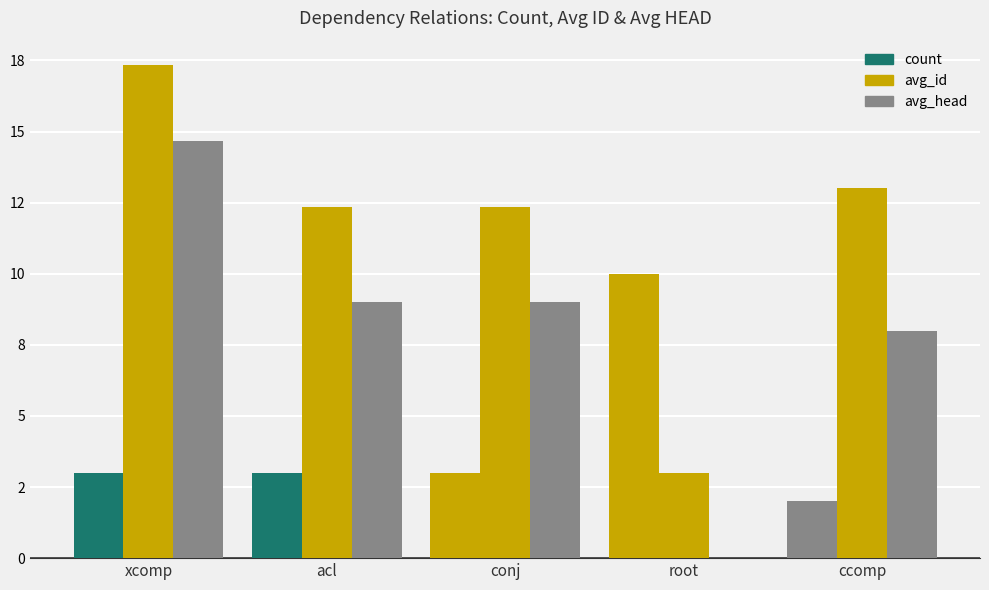

Reading left to right, what are all the values shown in this chart?

count: xcomp=3.0	acl=3.0	conj=3.0	root=10.0	ccomp=2.0
avg_id: xcomp=17.3	acl=12.3	conj=12.3	root=3.0	ccomp=13.0
avg_head: xcomp=14.7	acl=9.0	conj=9.0	root=0.0	ccomp=8.0